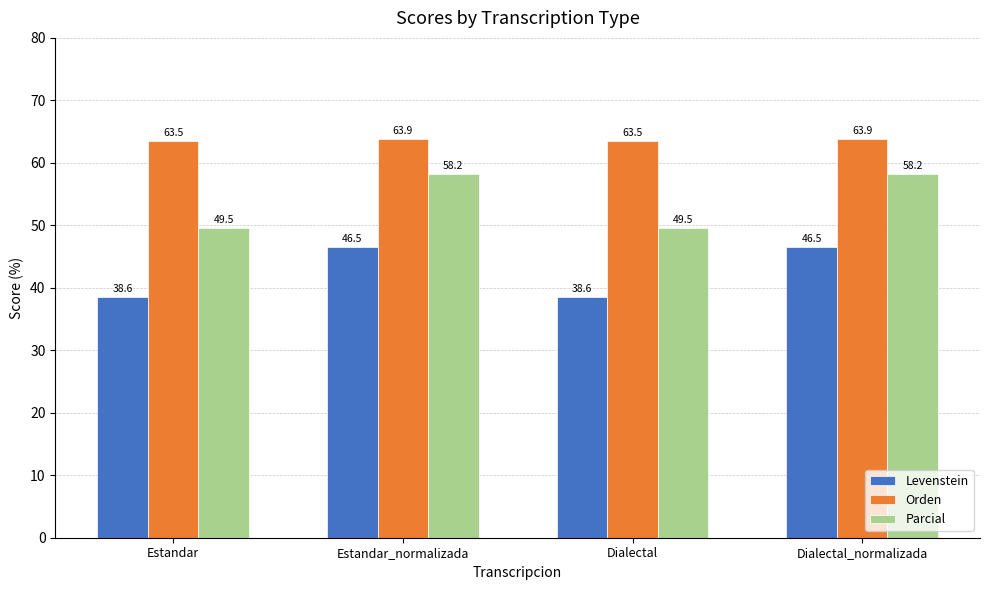

Is the value of Levenstein at Estandar_normalizada greater than the value of Parcial at Estandar_normalizada?

No